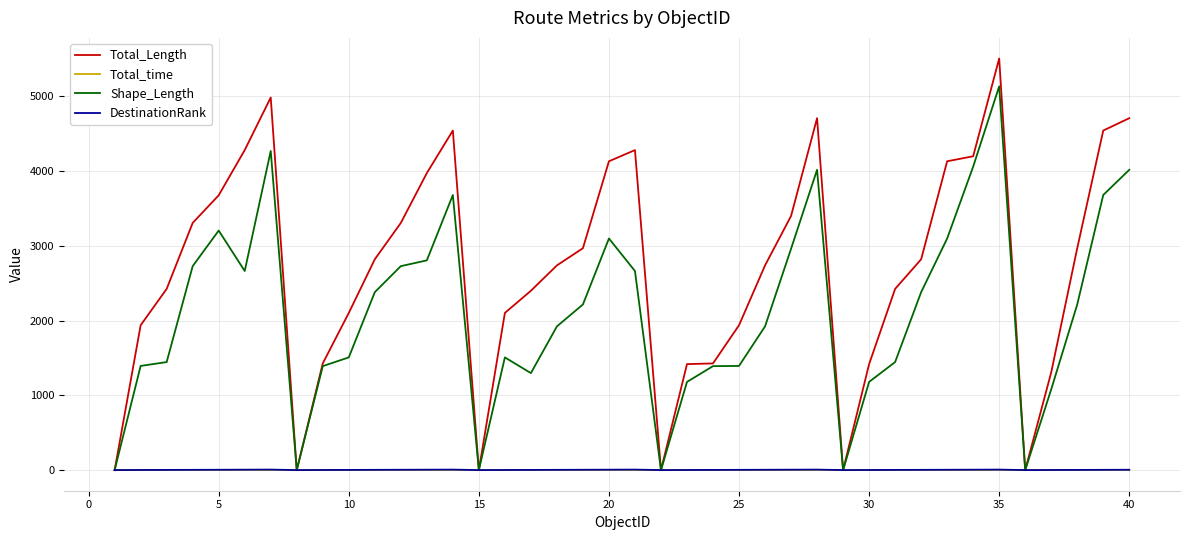

How many series are shown in this chart?

4